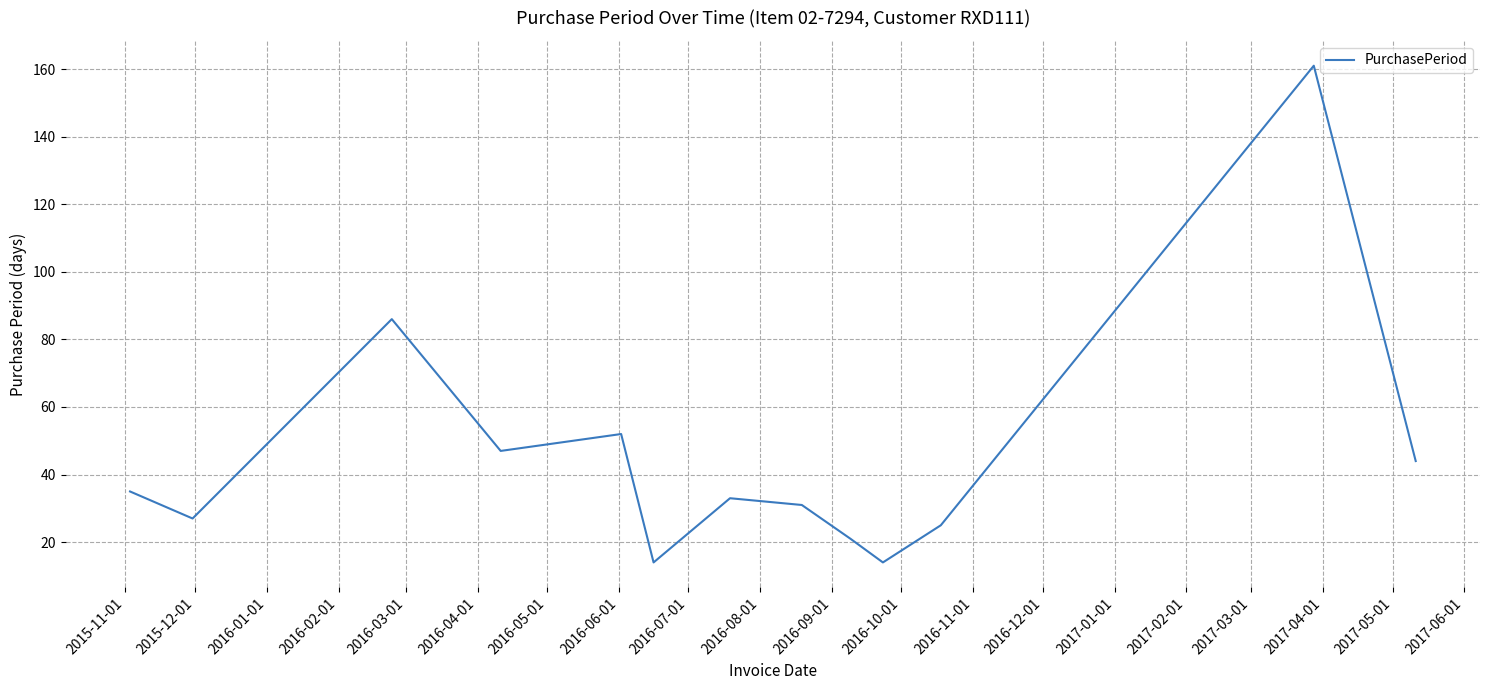

What is the smallest value displayed?

14